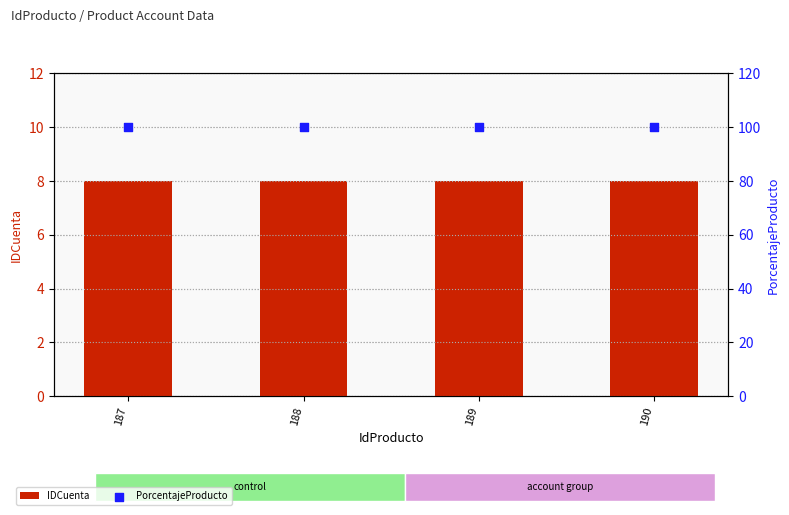

Which series reaches the minimum Y coordinate?

IDCuenta